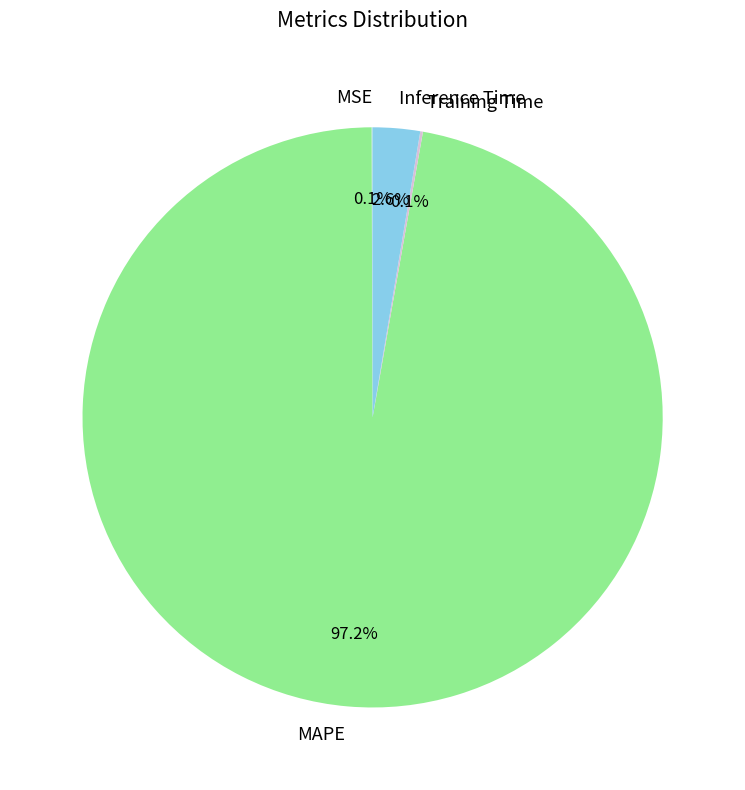

Which category accounts for the majority?

MAPE